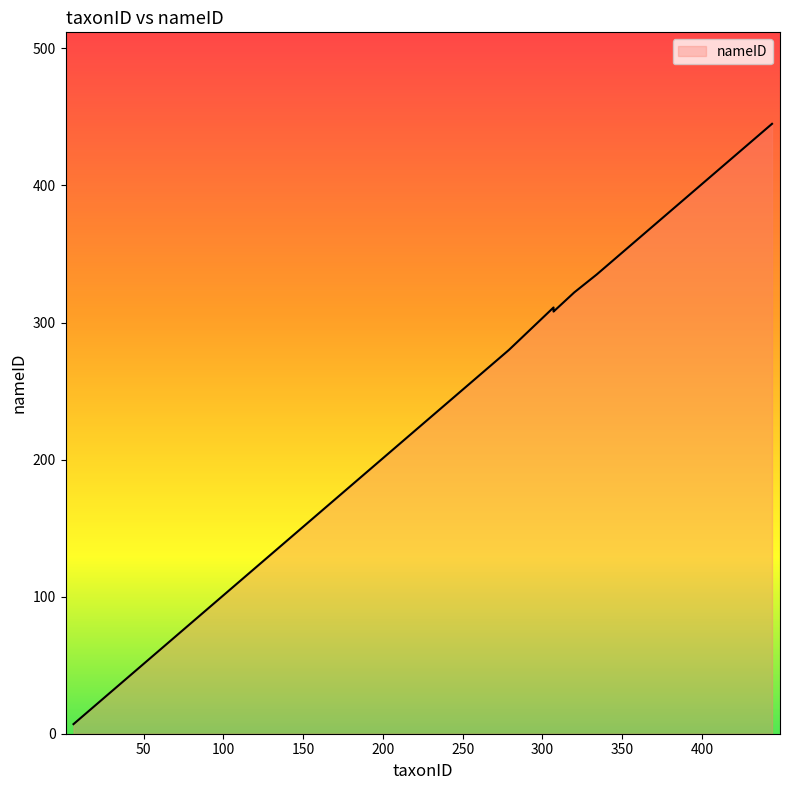

Rank the categories by value from lowest to highest.

6, 27, 34, 39, 52, 193, 203, 209, 250, 256, 267, 279, 307, 307, 307, 320, 334, 342, 357, 444